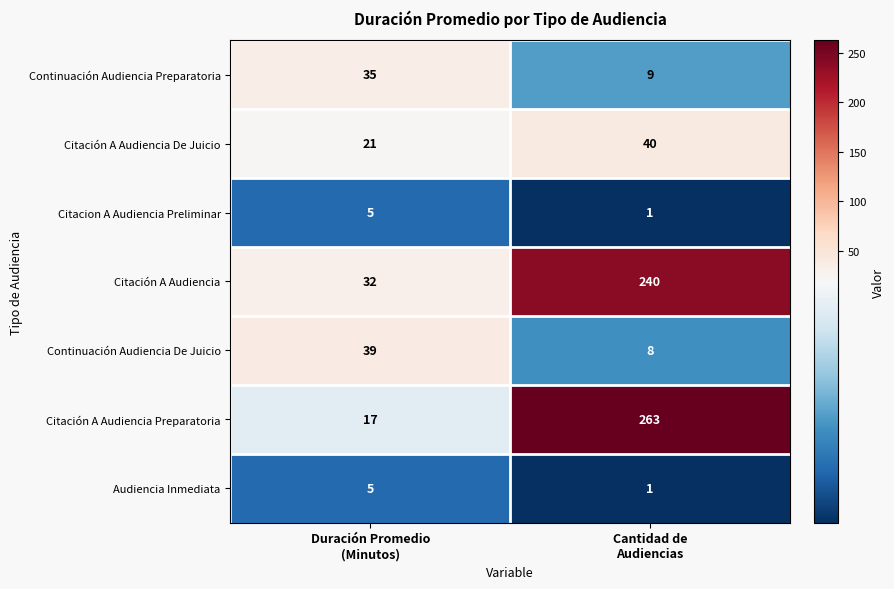

Which series has the widest spread of values?

Citación A Audiencia Preparatoria